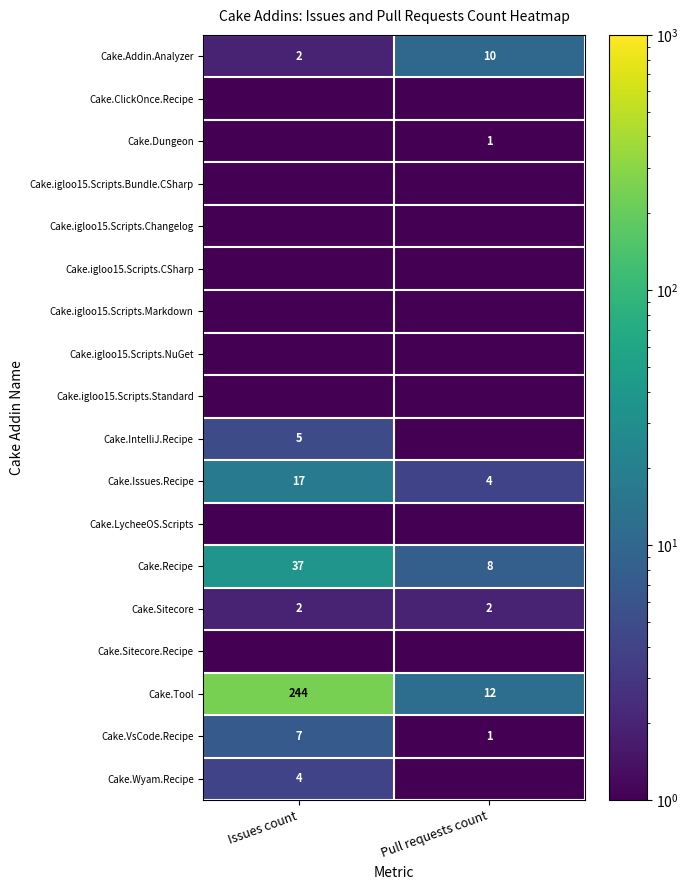

Is it true that Cake.Addin.Analyzer equals 10.0 at Pull requests count?

True